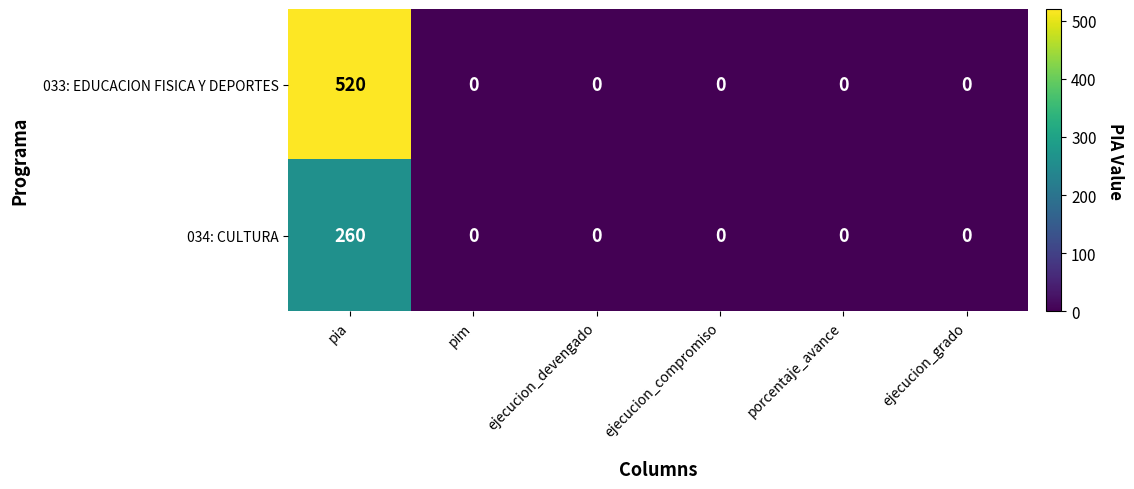

At how many categories does at least one series exceed 124?

1